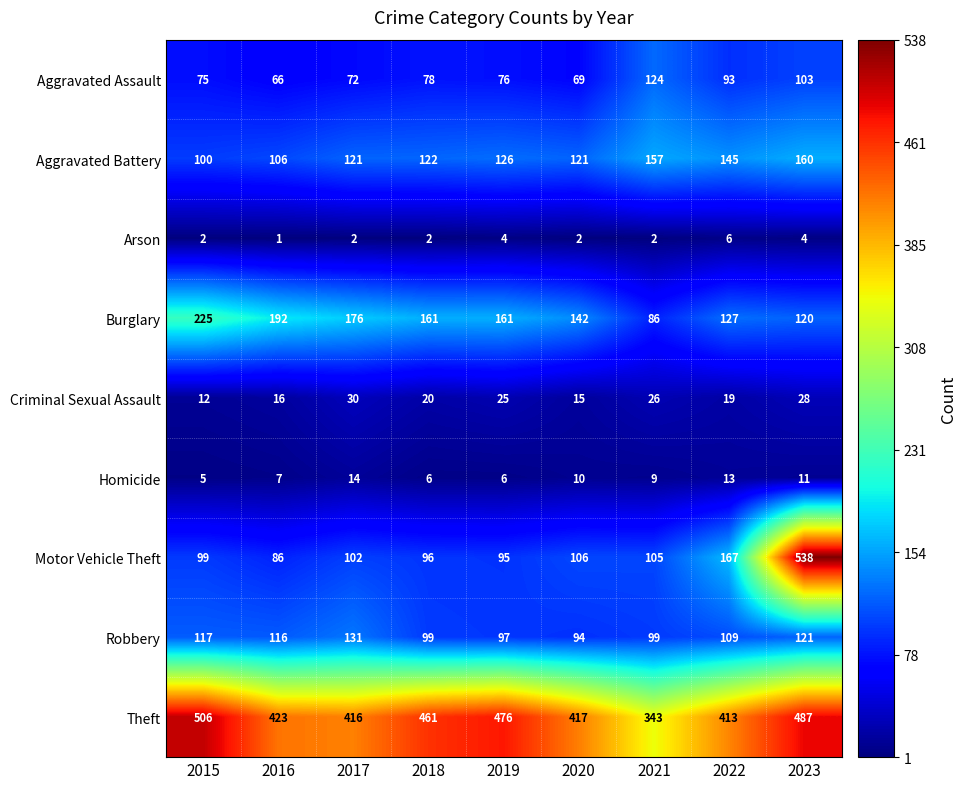

What is the greatest value displayed?

538